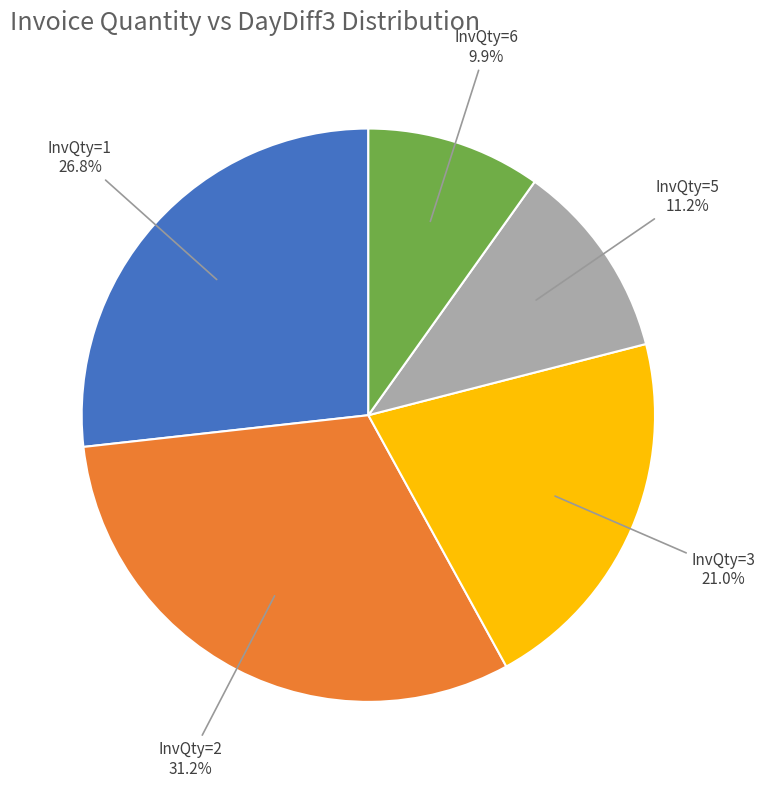

To the nearest percent, what is the average slice percentage?

20%